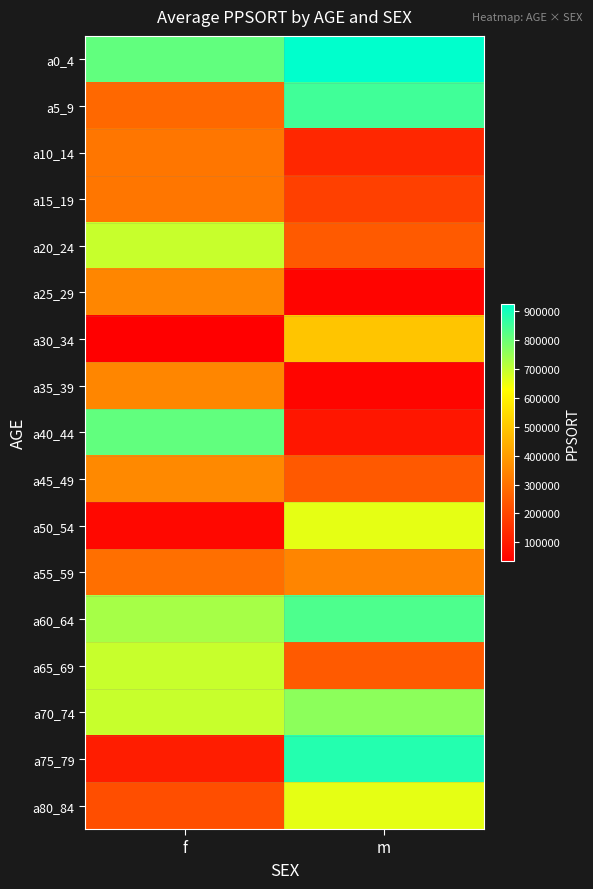

Which series has the largest range (max minus min)?

a75_79